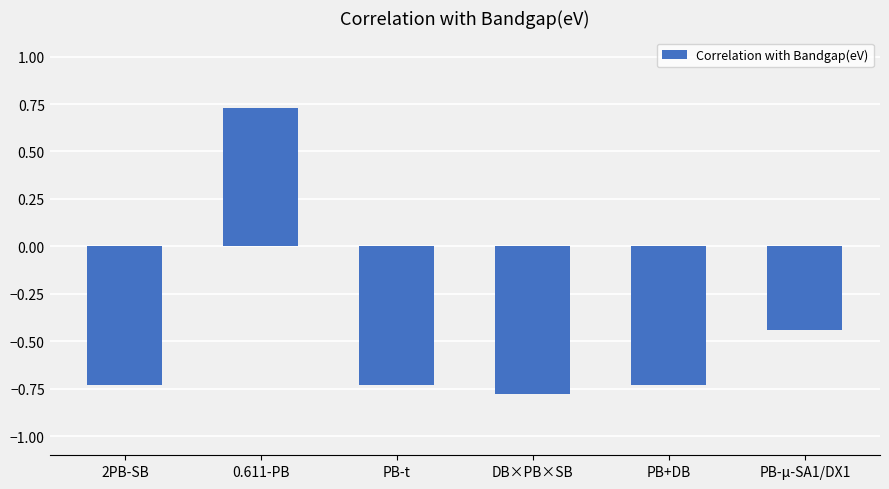

What is the minimum value shown in the chart?

-0.8